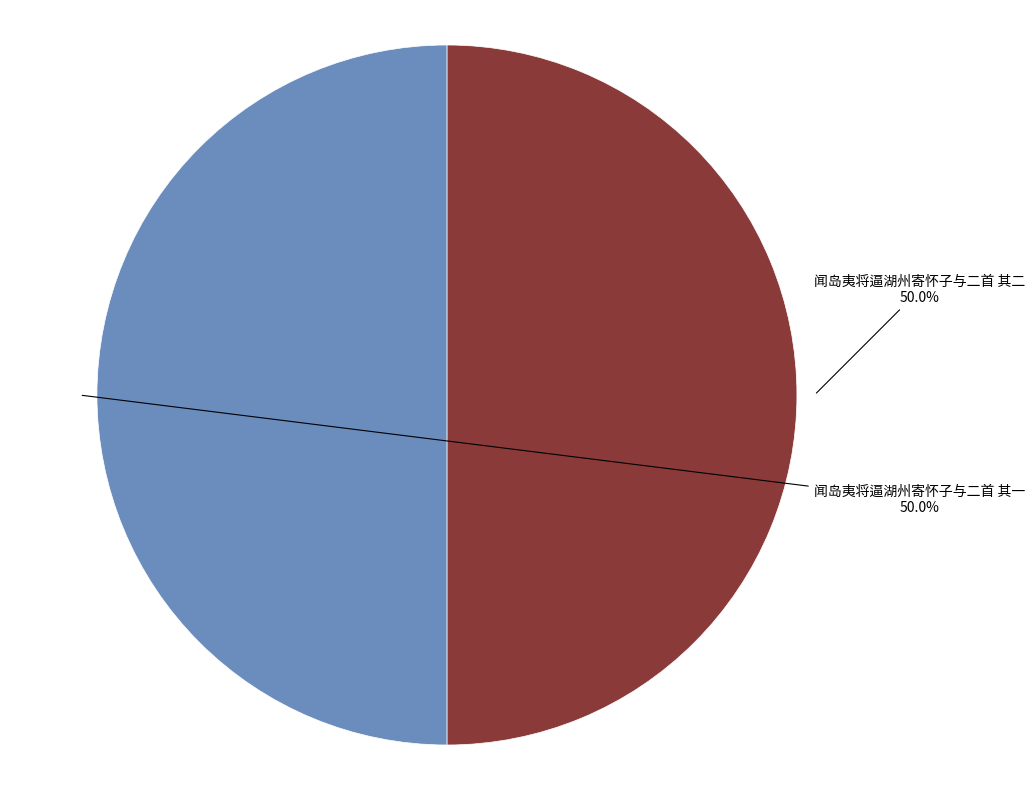

How much of the chart is everything except 闻岛夷将逼湖州寄怀子与二首 其一?

50.0%